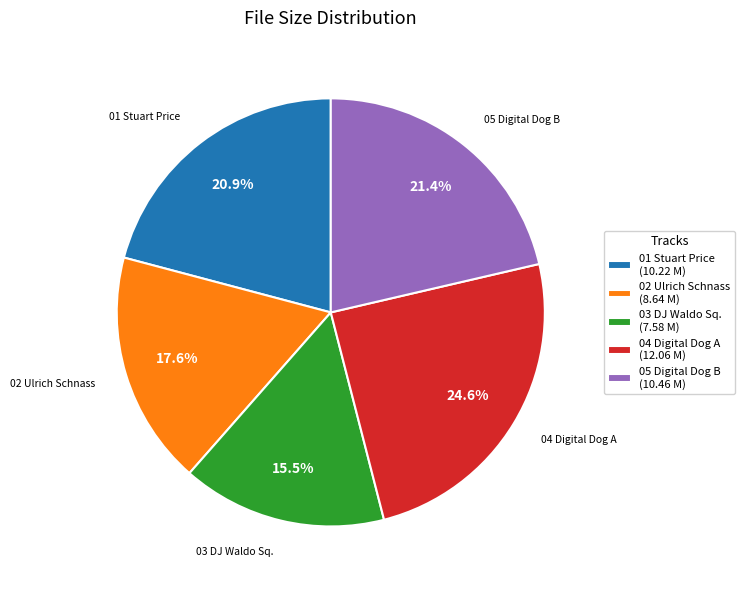

Count the number of slices in the pie.

5